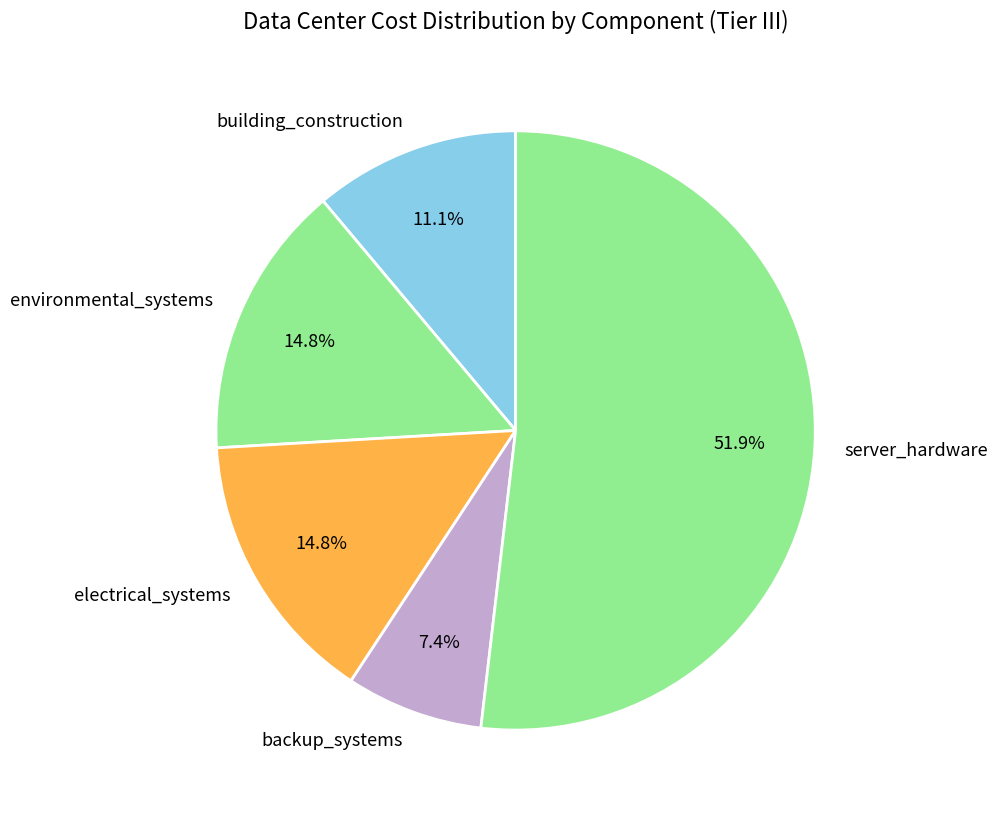

True or false: server_hardware accounts for 42% of the total.

False